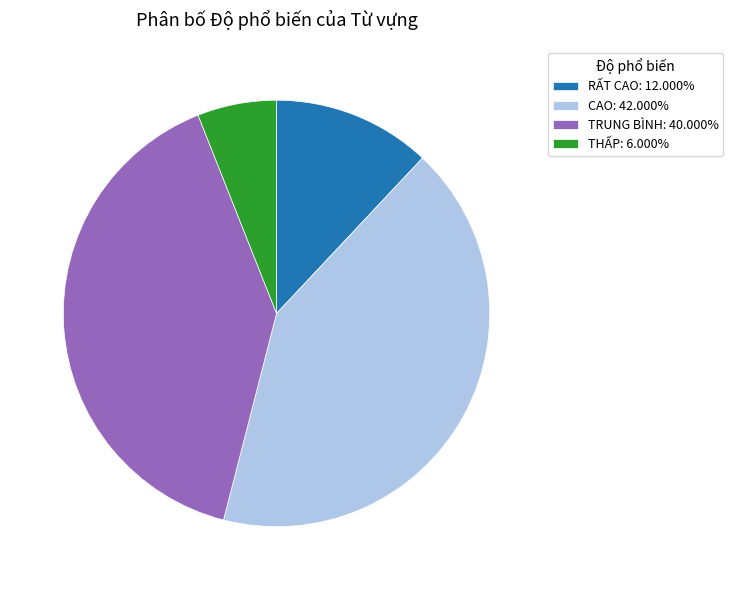

Is the sum of TRUNG BÌNH: 40.000% and CAO: 42.000% greater than half?

Yes